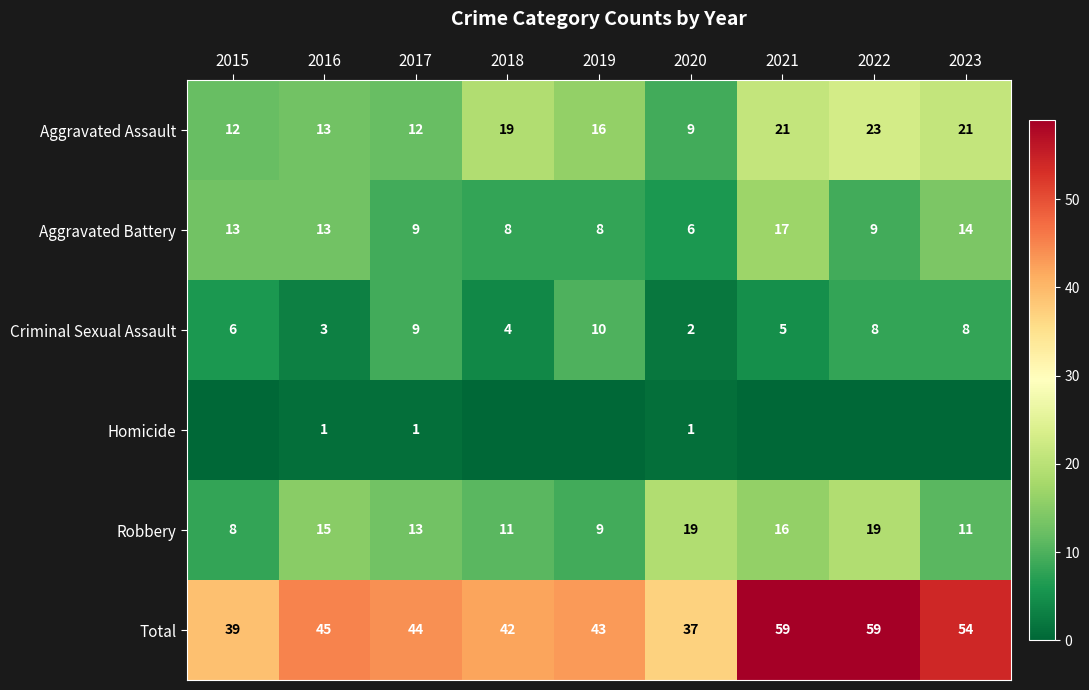

Is it true that Aggravated Battery equals 8 at 2019?

True